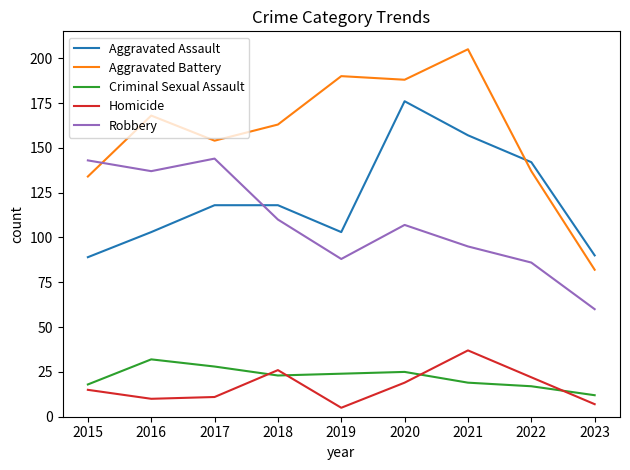

Reading left to right, what are all the values shown in this chart?

Aggravated Assault: 89	103	118	118	103	176	157	142	90
Aggravated Battery: 134	168	154	163	190	188	205	137	82
Criminal Sexual Assault: 18	32	28	23	24	25	19	17	12
Homicide: 15	10	11	26	5	19	37	22	7
Robbery: 143	137	144	110	88	107	95	86	60